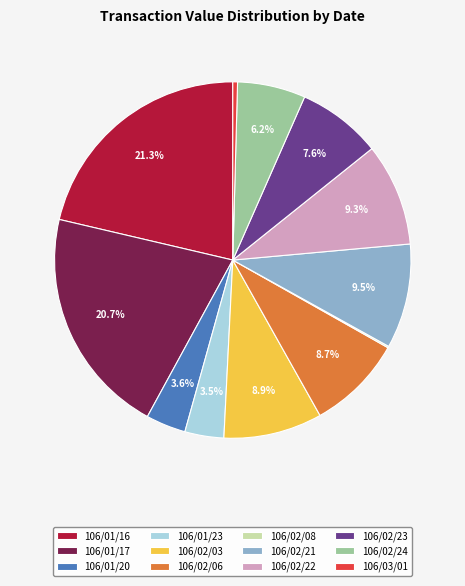

Does 106/03/01 account for over 50% of the chart?

No